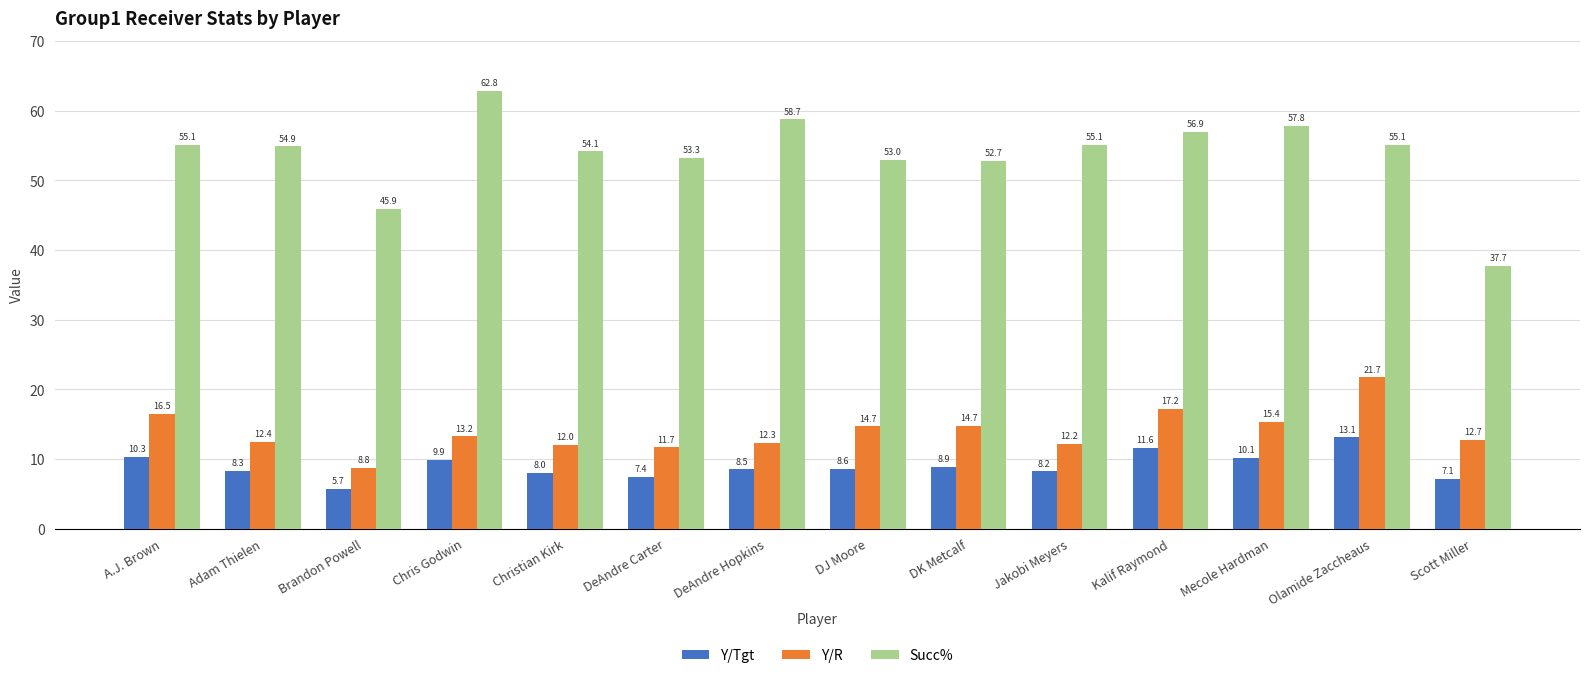

Reading left to right, extract all data points from this chart.

Y/Tgt: A.J. Brown=10.3	Adam Thielen=8.3	Brandon Powell=5.7	Chris Godwin=9.9	Christian Kirk=8.0	DeAndre Carter=7.4	DeAndre Hopkins=8.5	DJ Moore=8.6	DK Metcalf=8.9	Jakobi Meyers=8.2	Kalif Raymond=11.6	Mecole Hardman=10.1	Olamide Zaccheaus=13.1	Scott Miller=7.1
Y/R: A.J. Brown=16.5	Adam Thielen=12.4	Brandon Powell=8.8	Chris Godwin=13.2	Christian Kirk=12.0	DeAndre Carter=11.7	DeAndre Hopkins=12.3	DJ Moore=14.7	DK Metcalf=14.7	Jakobi Meyers=12.2	Kalif Raymond=17.2	Mecole Hardman=15.4	Olamide Zaccheaus=21.7	Scott Miller=12.7
Succ%: A.J. Brown=55.1	Adam Thielen=54.9	Brandon Powell=45.9	Chris Godwin=62.8	Christian Kirk=54.1	DeAndre Carter=53.3	DeAndre Hopkins=58.7	DJ Moore=53.0	DK Metcalf=52.7	Jakobi Meyers=55.1	Kalif Raymond=56.9	Mecole Hardman=57.8	Olamide Zaccheaus=55.1	Scott Miller=37.7